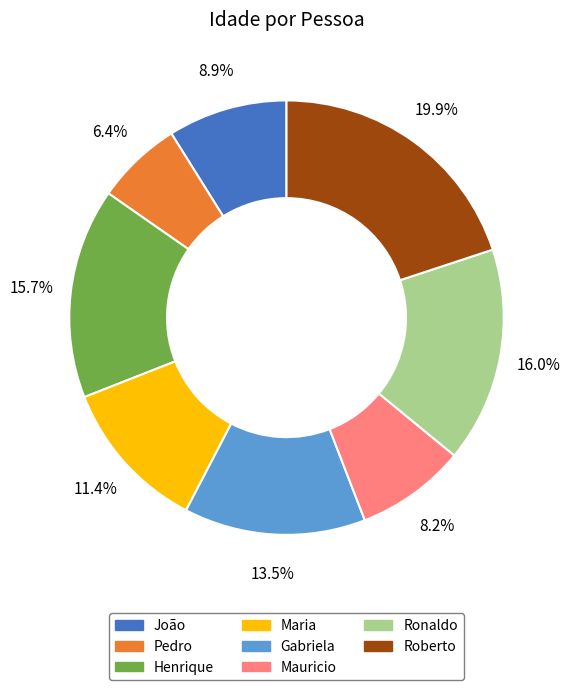

How many segments does this pie chart have?

8